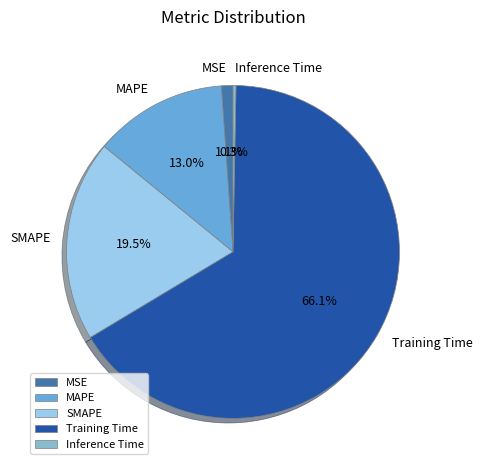

The Inference Time slice represents 0% of the pie. True or false?

True